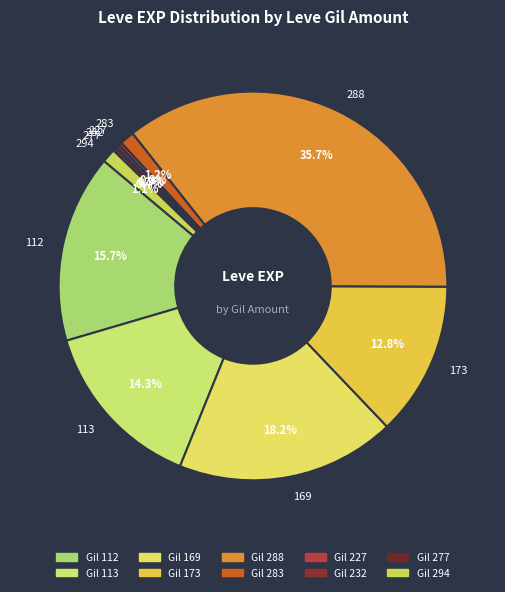

What is the largest slice in the pie chart?

288